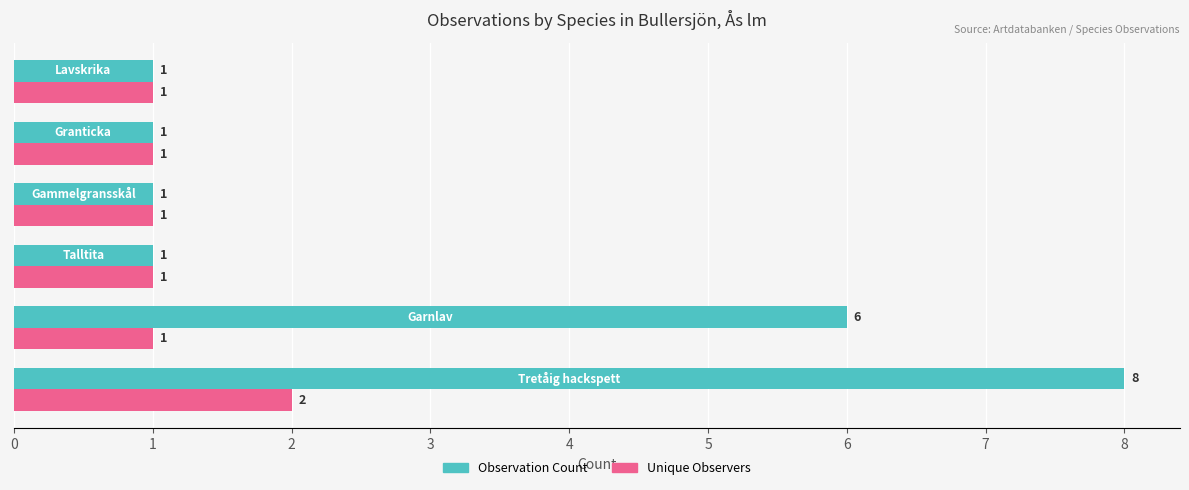

Which series has the widest spread of values?

Observation Count